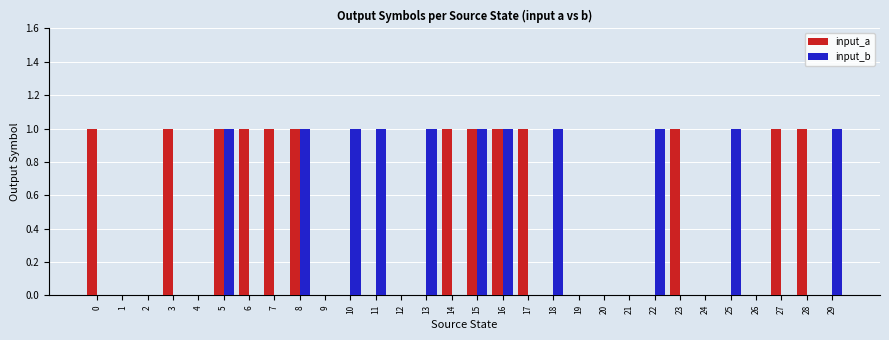

How many input_b values are between 0 and 1?

30